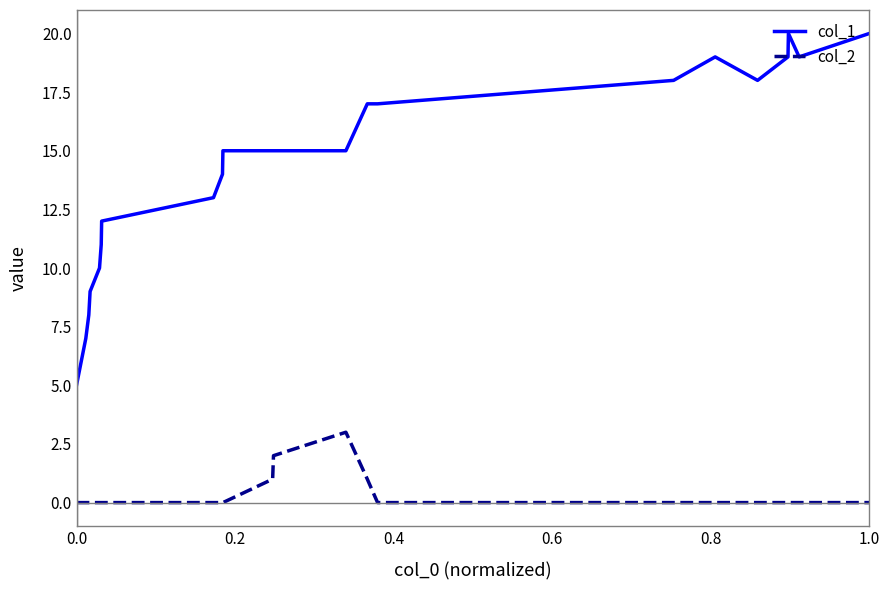

What are all the series names shown in the legend?

col_1, col_2